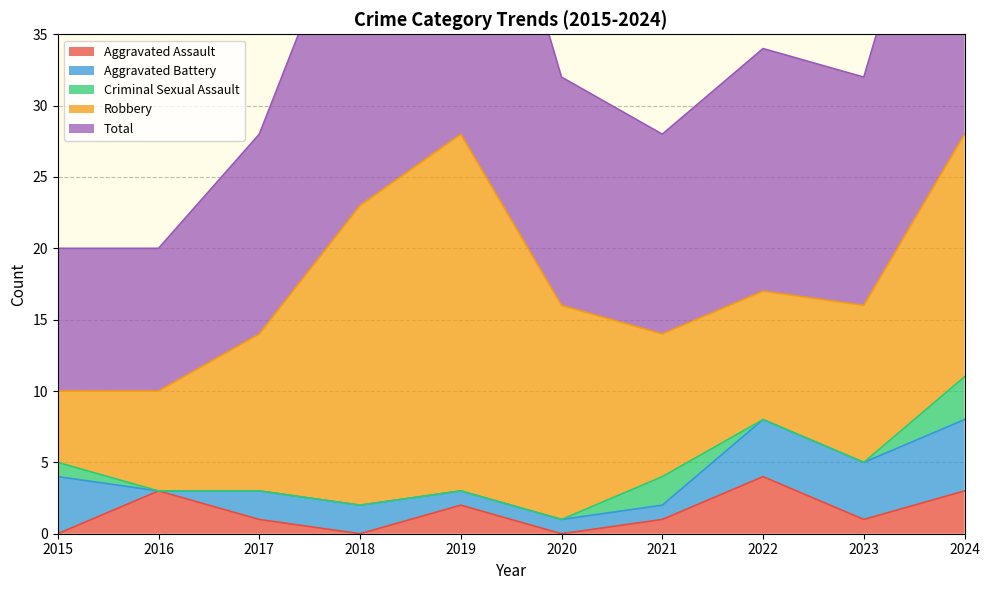

What is the total value across all series at 2023?

32